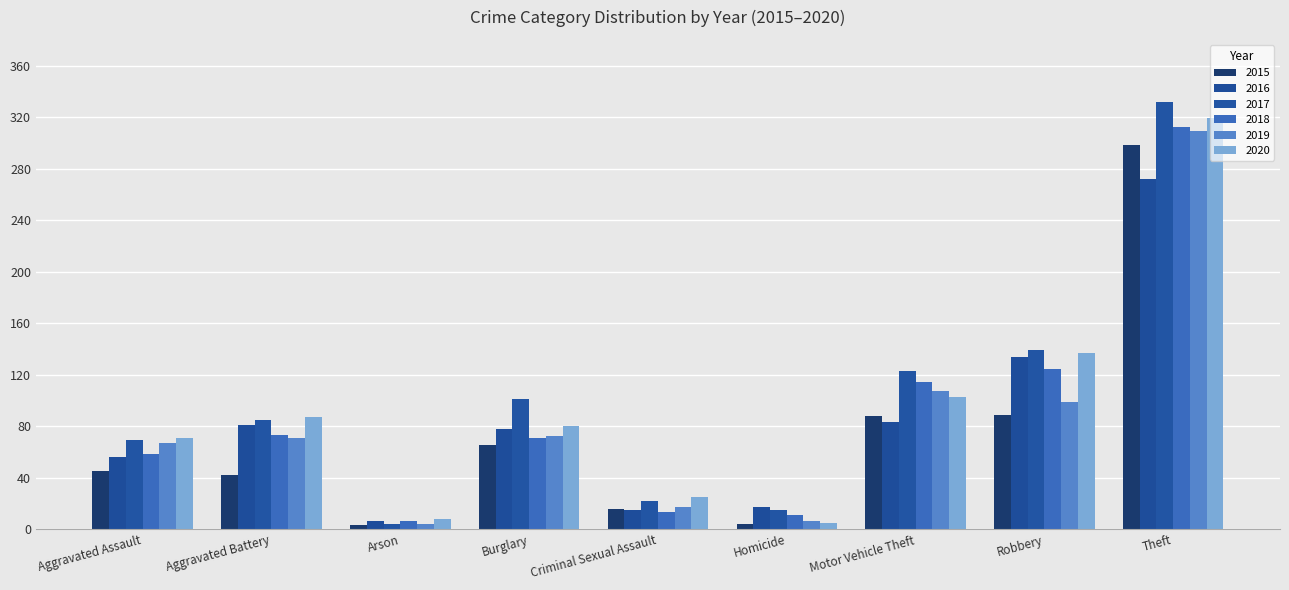

List the series in order of their peak value, lowest first.

2016, 2015, 2019, 2018, 2020, 2017